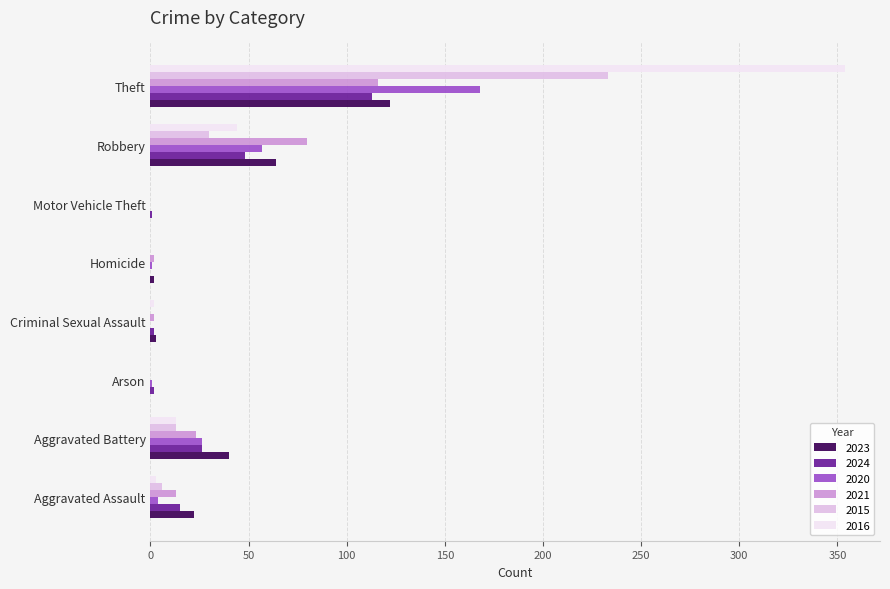

Which category has the highest value across all series?

Theft